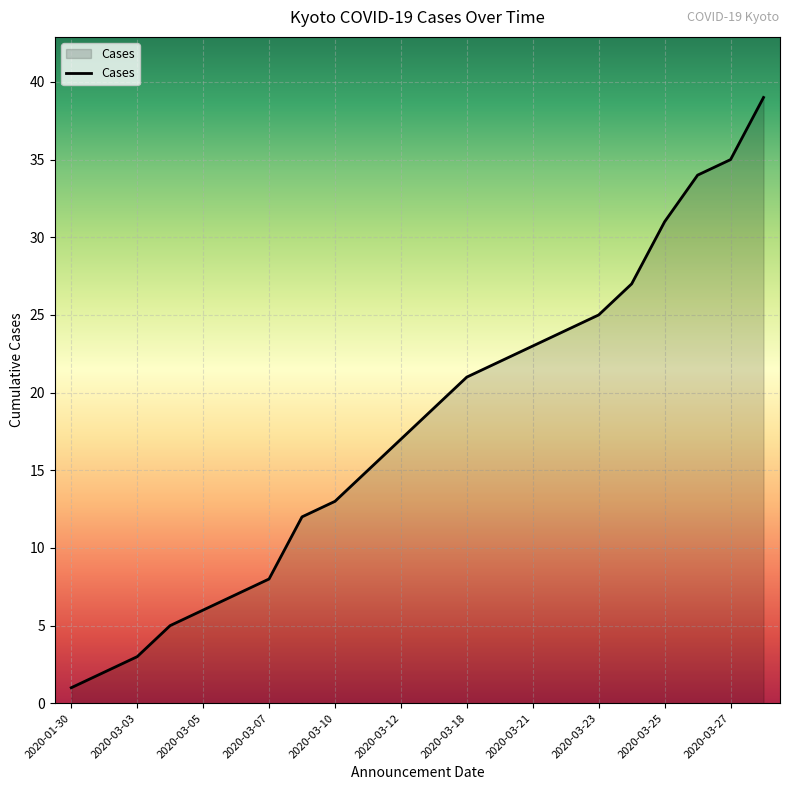

What is the difference between the maximum and minimum values?

38